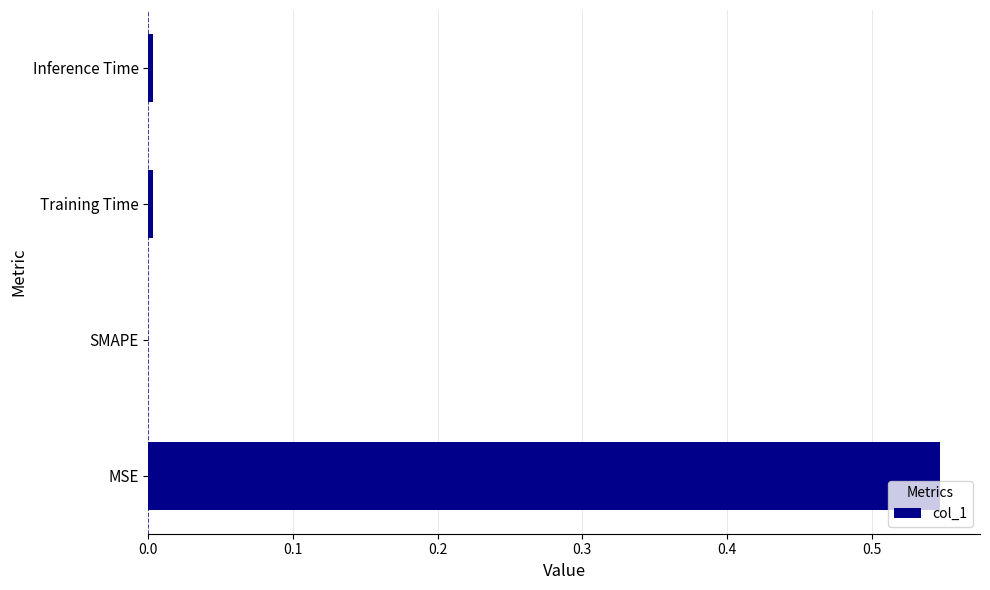

The chart shows a value of 0.8 at MSE. True or false?

False